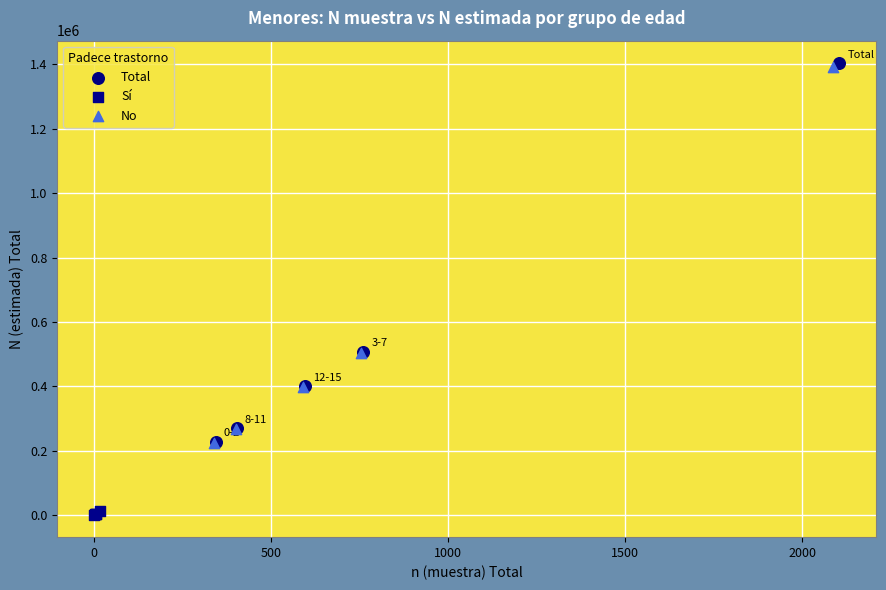

Which series has the widest spread of Y values?

Total